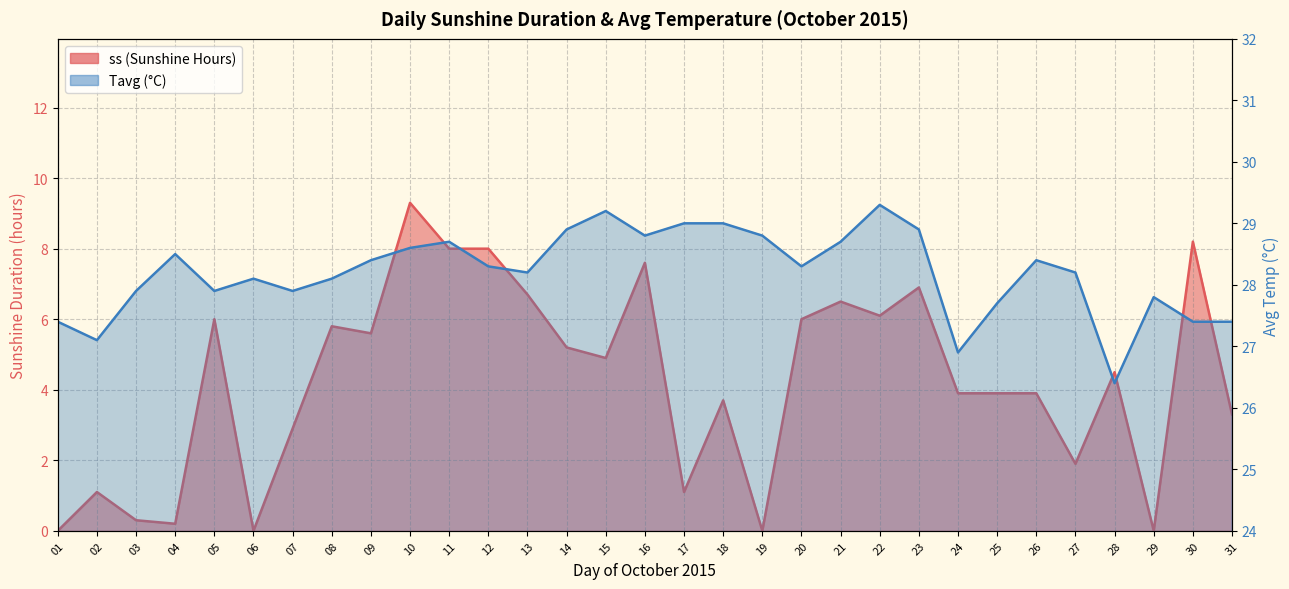

What is the total value across all series at 26?

32.3